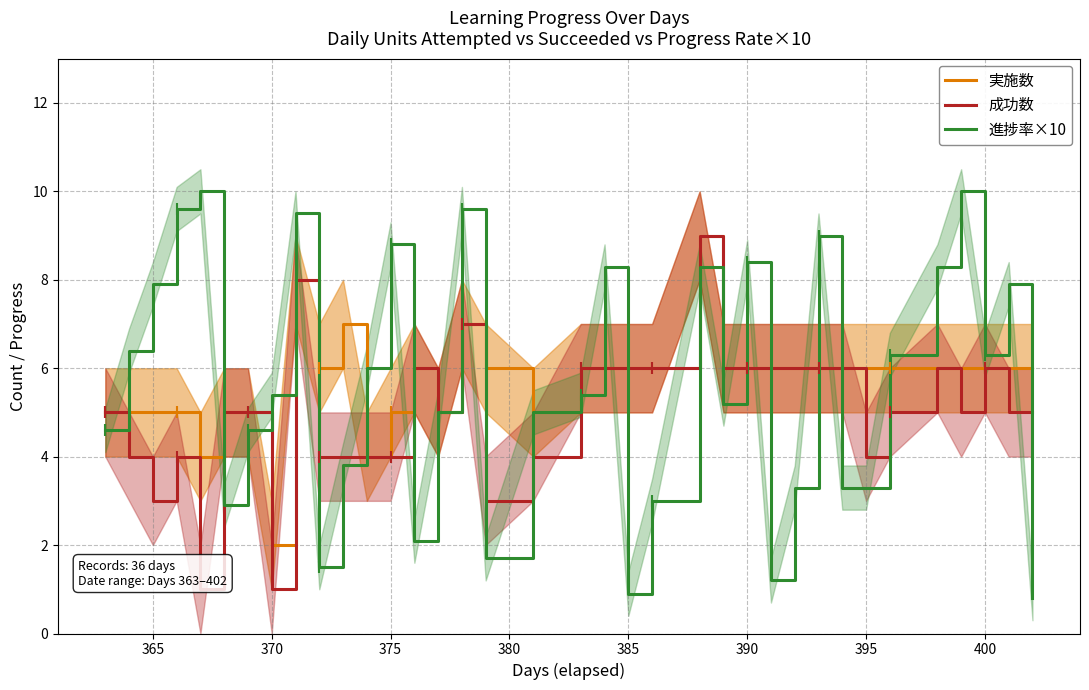

How many lines are shown in the chart?

3